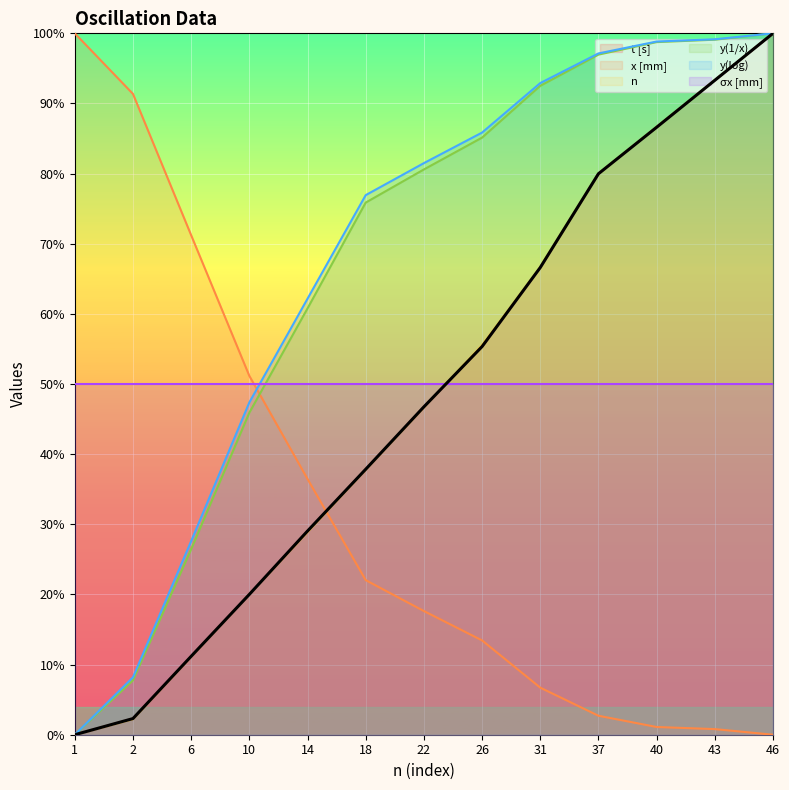

Which series changed the most between 10 and 40?

n